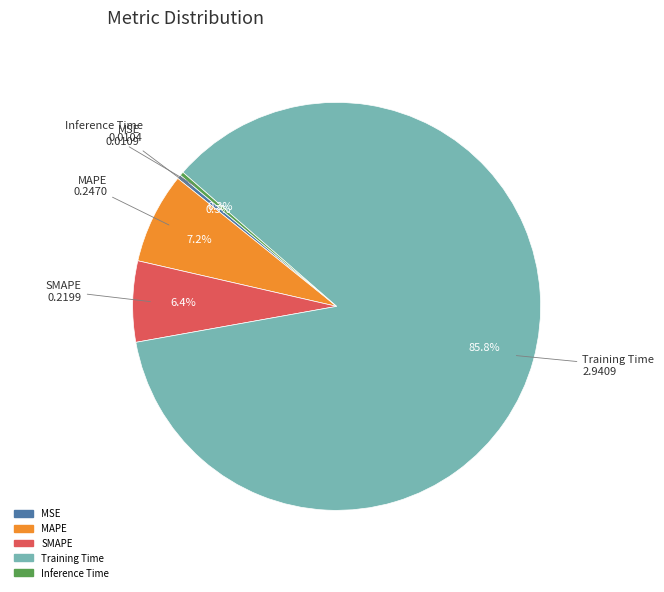

Count the number of slices in the pie.

5